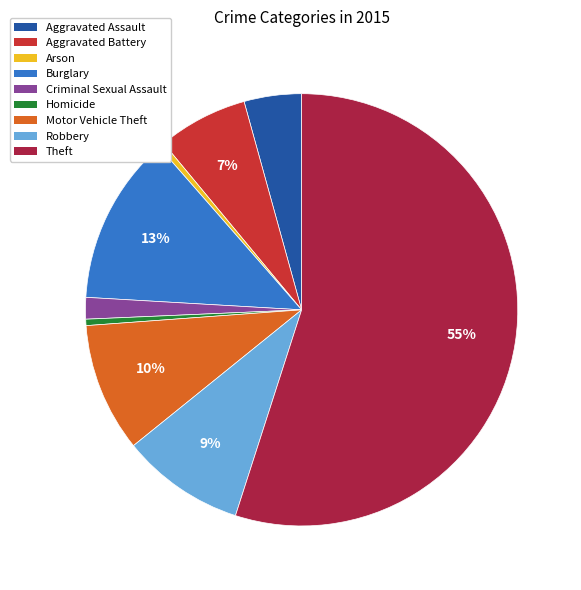

To the nearest percent, what percentage of the pie is Burglary?

13%